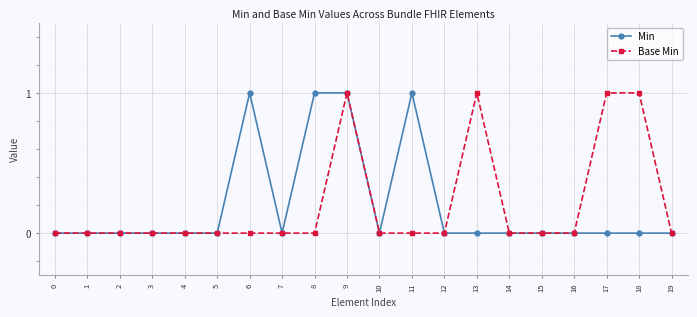

Is the value of Min at 11 greater than the value of Base Min at 3?

Yes